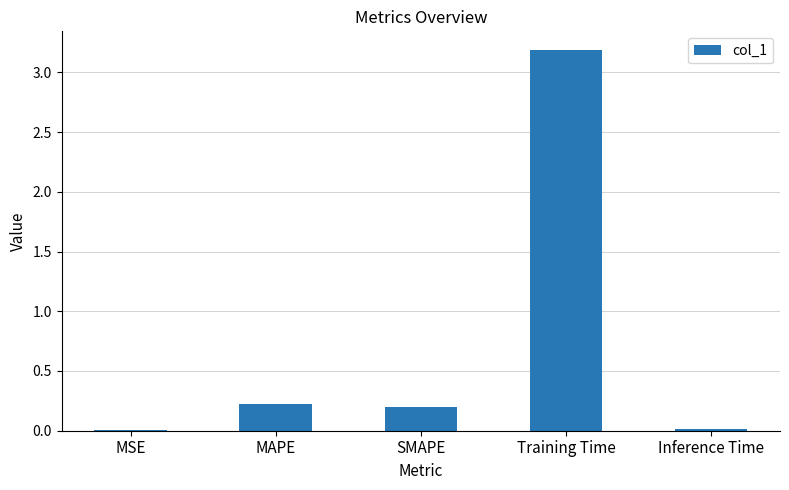

What is the sum of all values?

3.6